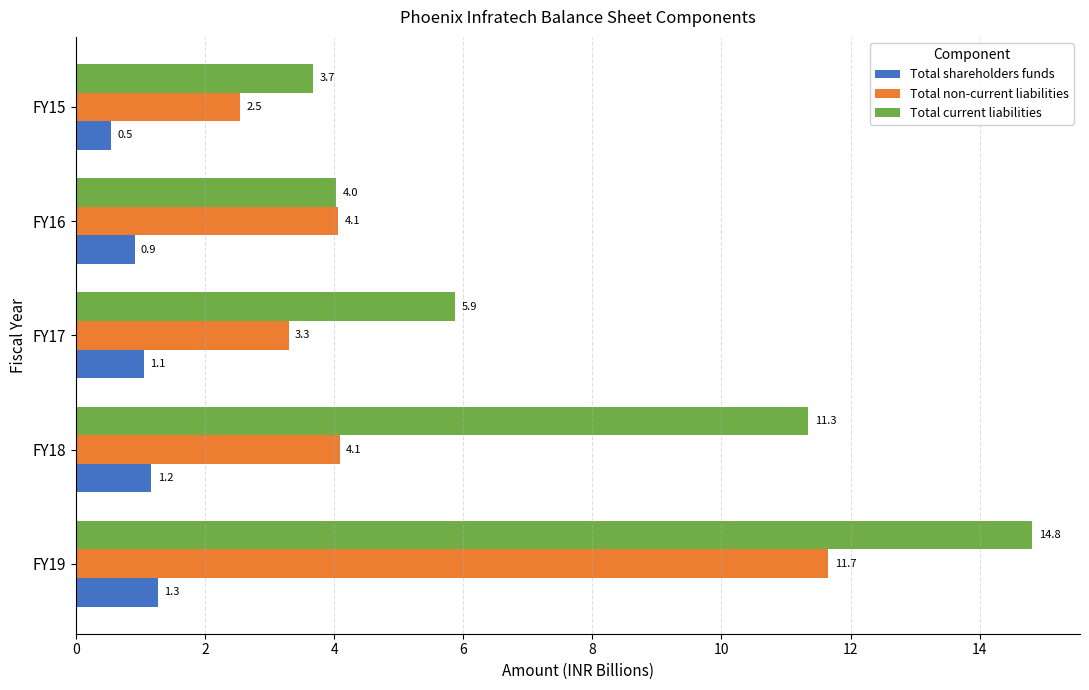

Which series has the largest range (max minus min)?

Total current liabilities